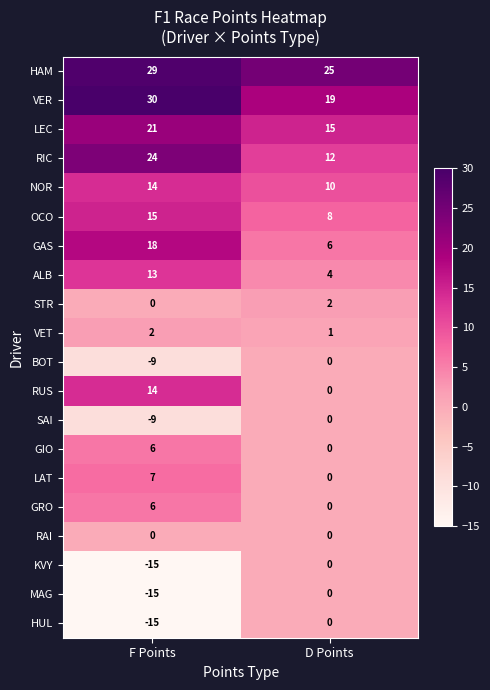

Rank the categories by MAG value from lowest to highest.

F Points, D Points